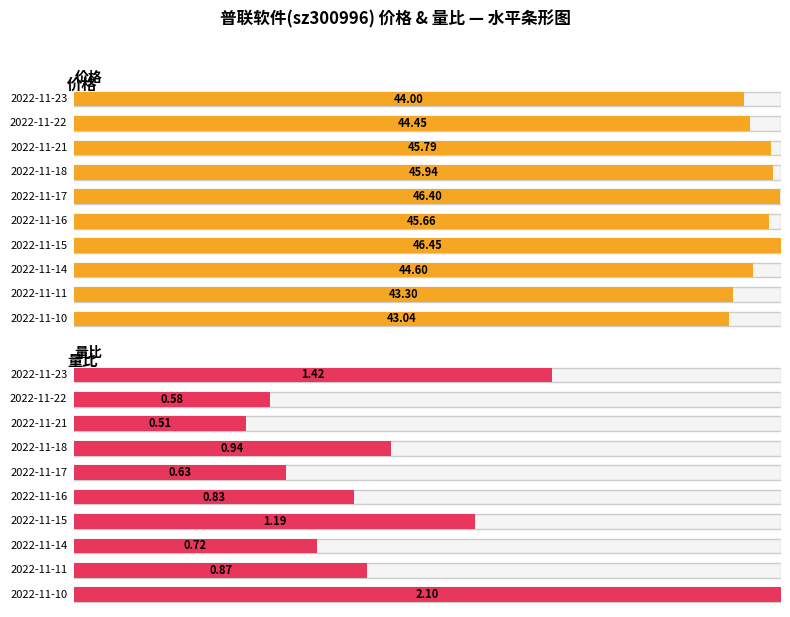

What is the difference between the 价格 values at 2022-11-14 and 2022-11-23?

0.6